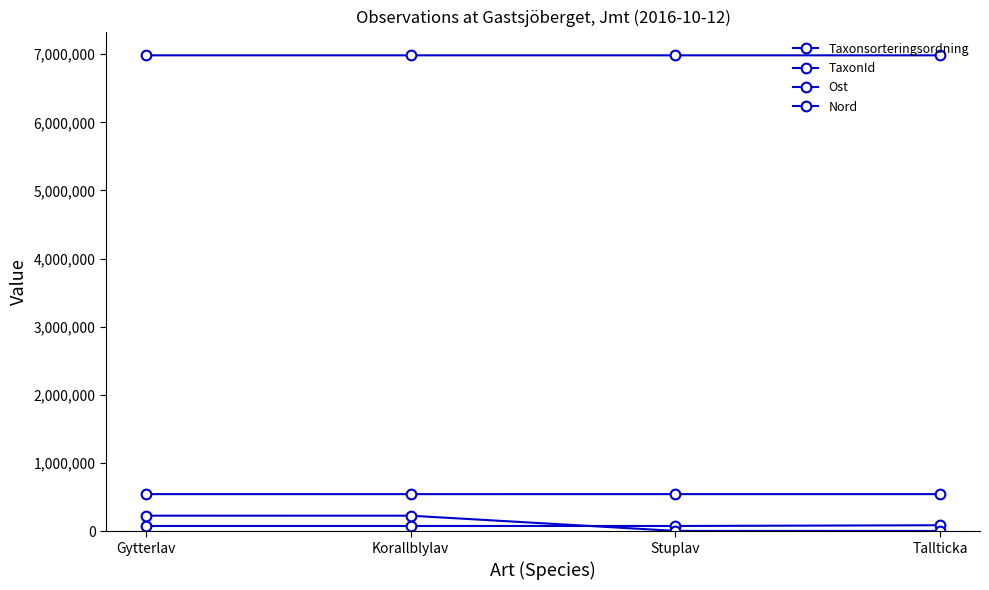

What is the total value across all series at Stuplav?

7613364.7